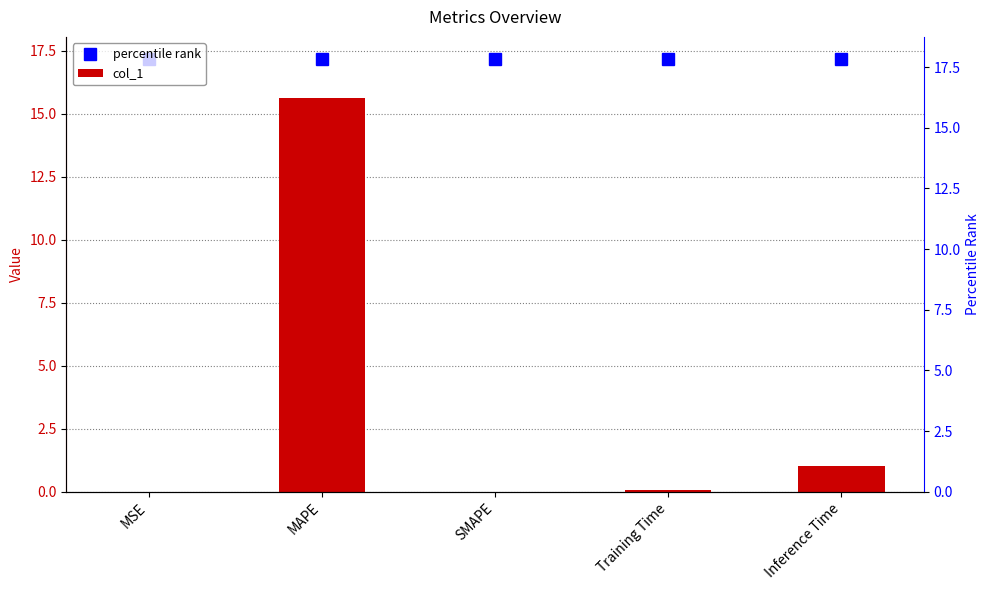

What is the maximum value shown in the chart?

17.2